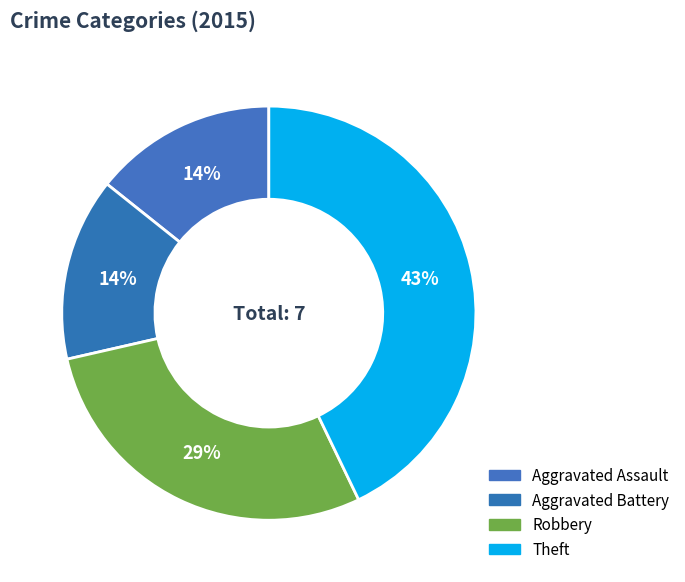

Do Aggravated Assault and Theft together represent more than half of the pie?

Yes